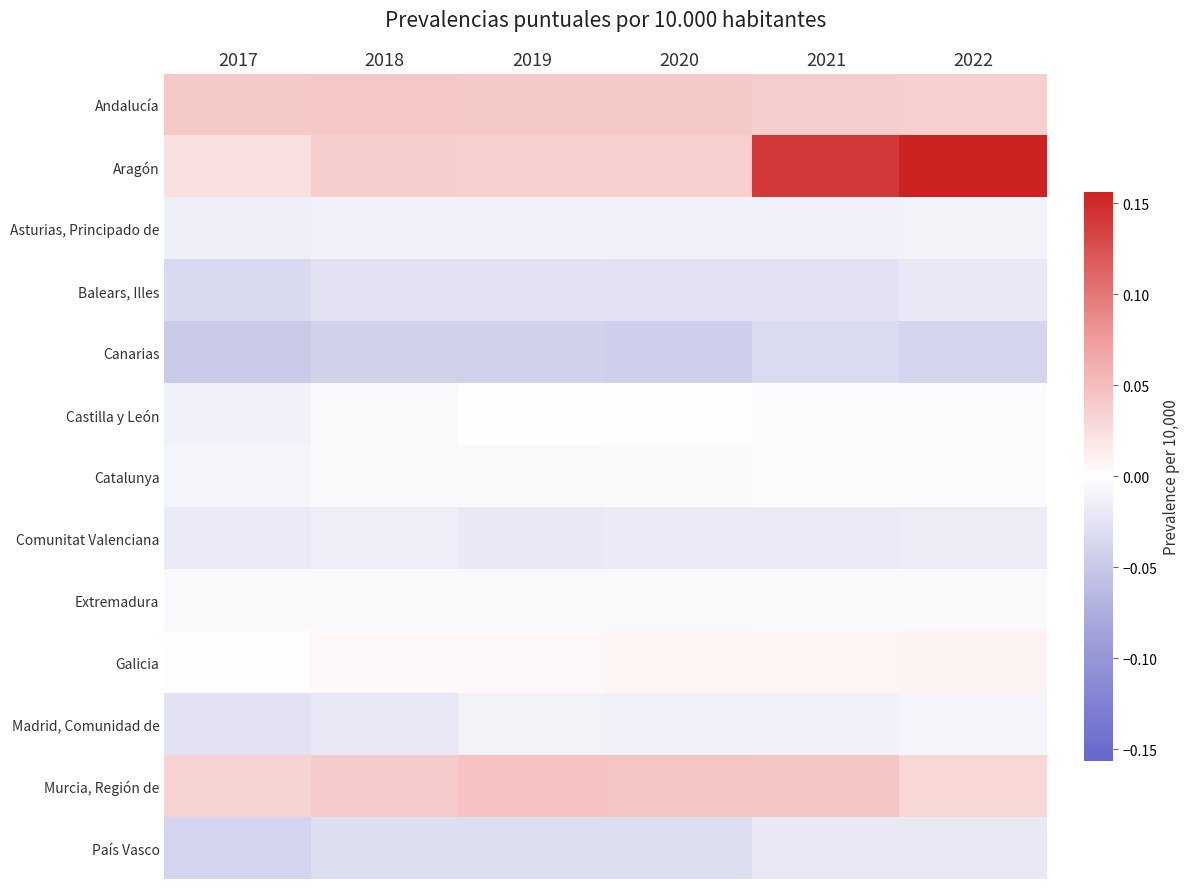

Between 2020 and 2022, which series saw the biggest shift?

Aragón